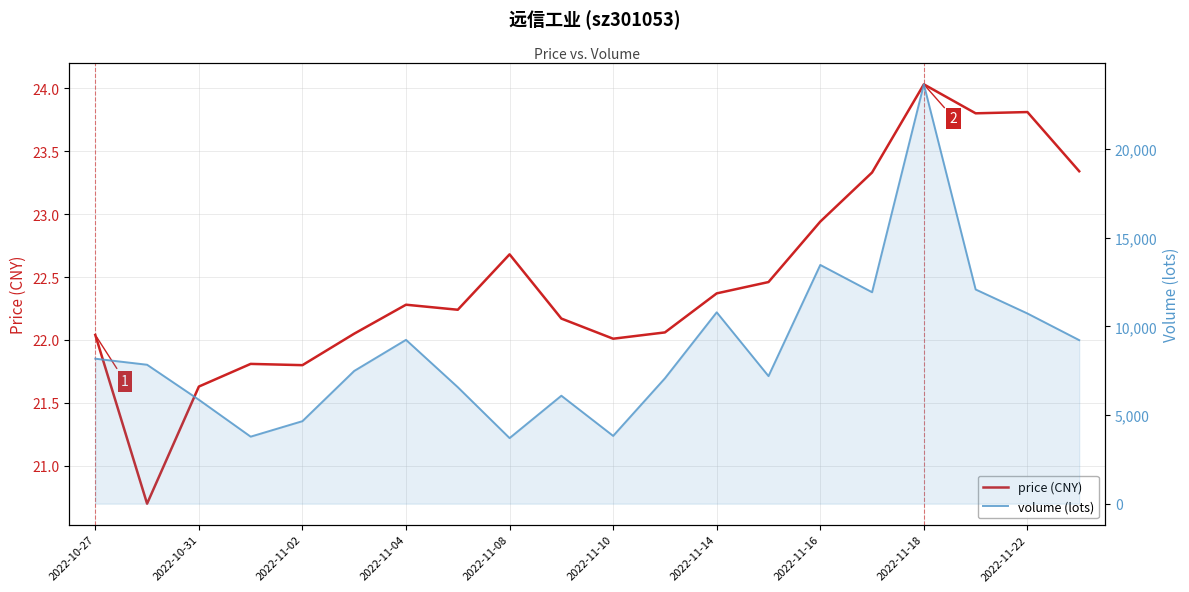

What position from the left is 2022-10-27?

1